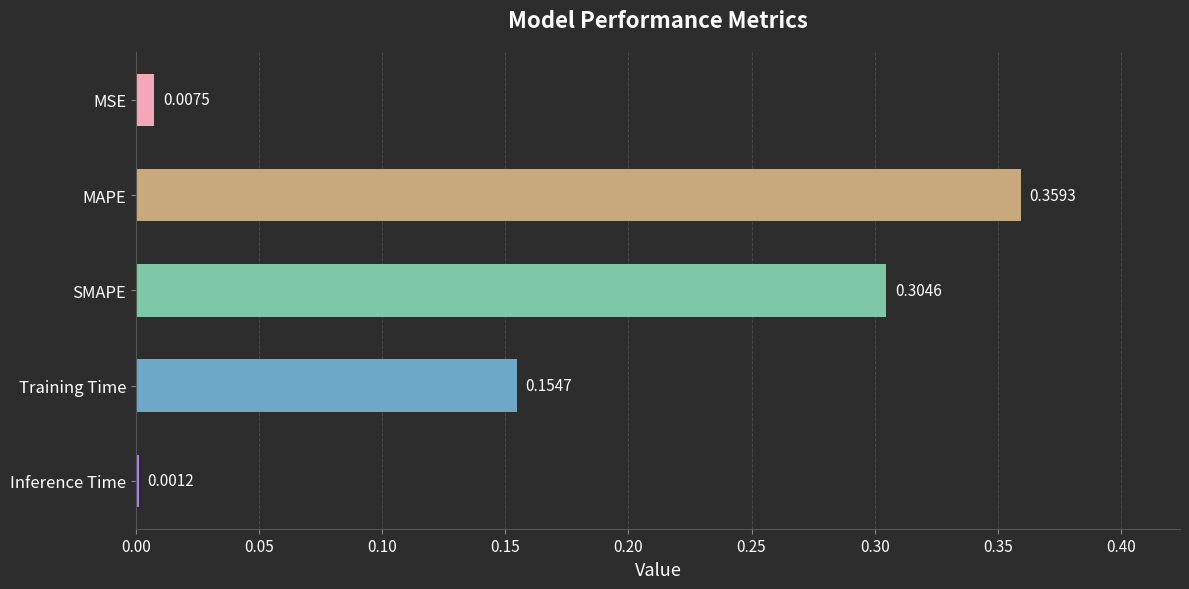

At which label is the value closest to 0?

Inference Time